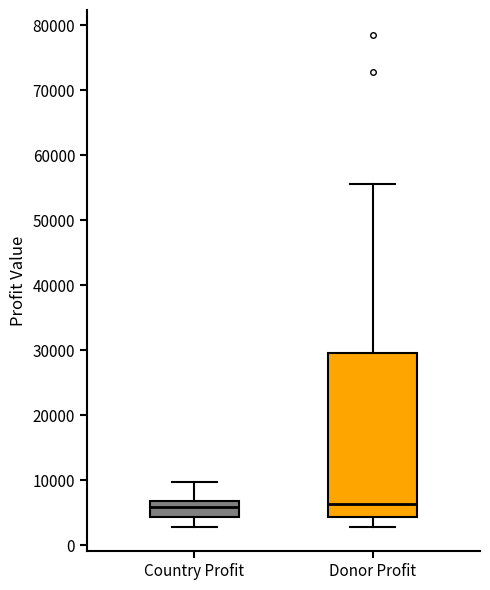

Which box is the tallest, from its lower edge to its upper edge?

Donor Profit